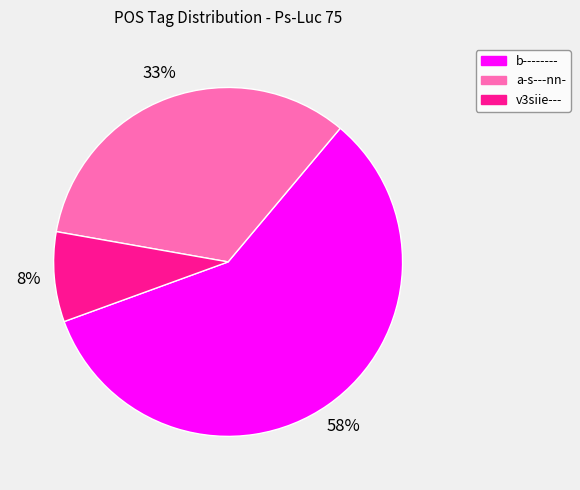

To the nearest percent, what is the average slice percentage?

33%